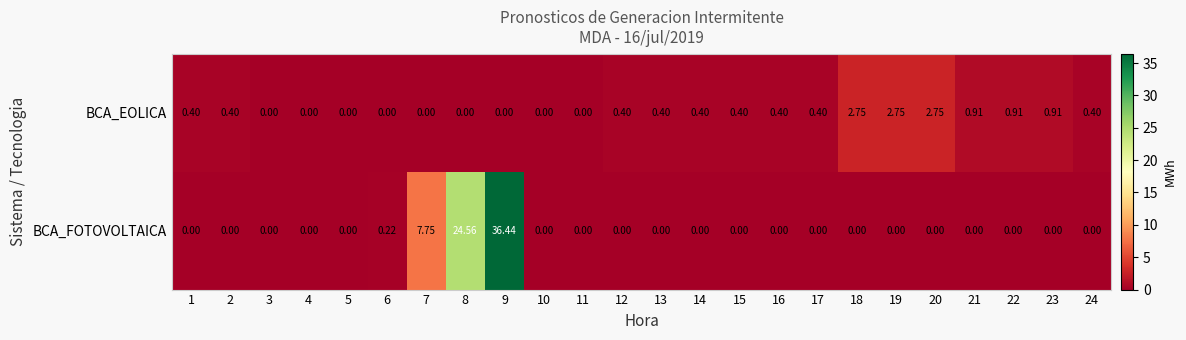

How many positive values does the BCA_EOLICA series have?

15